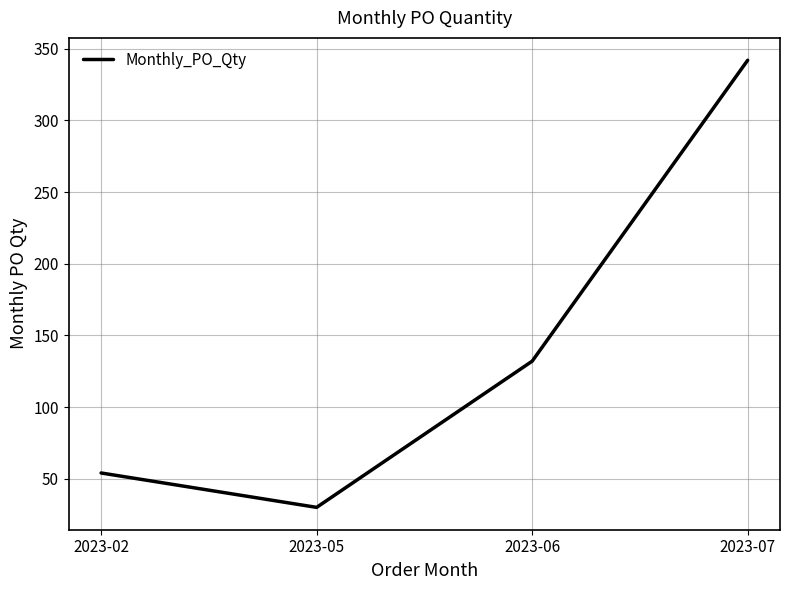

What is the sum of all values?

558